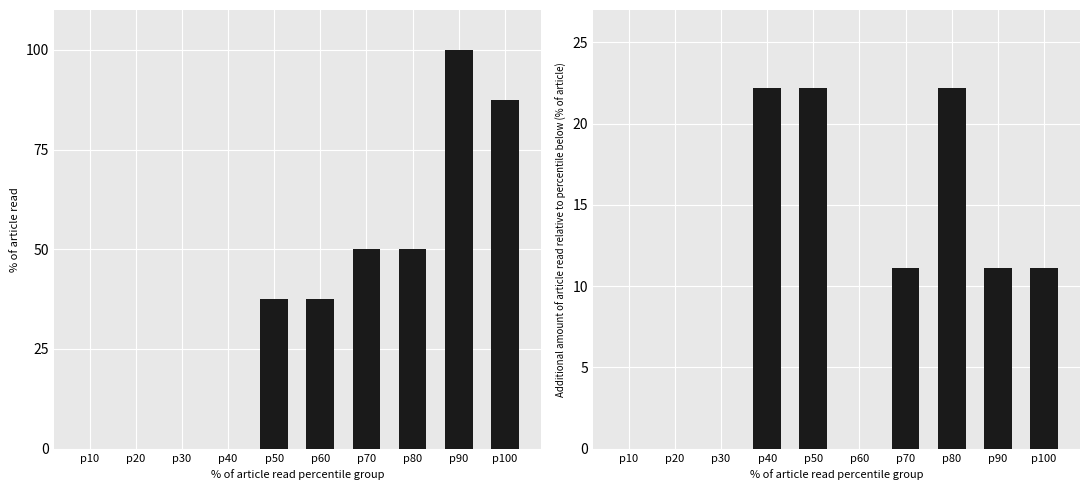

Reading left to right, extract all data points from this chart.

QuickSort: 0.0	0.0	0.0	0.0	37.5	37.5	50.0	50.0	100.0	87.5
MergeSort: 0.0	0.0	0.0	22.2	22.2	0.0	11.1	22.2	11.1	11.1